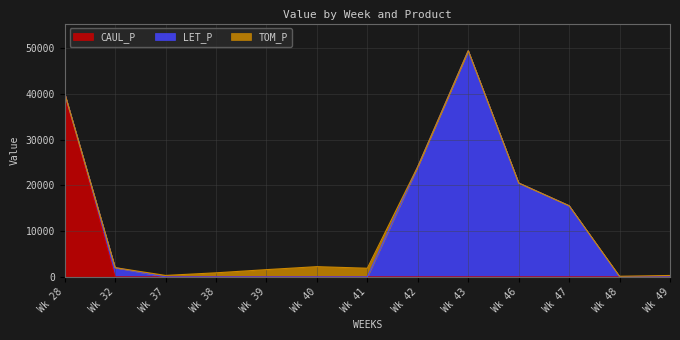

Rank the series by their average value, from lowest to highest.

TOM_P, CAUL_P, LET_P